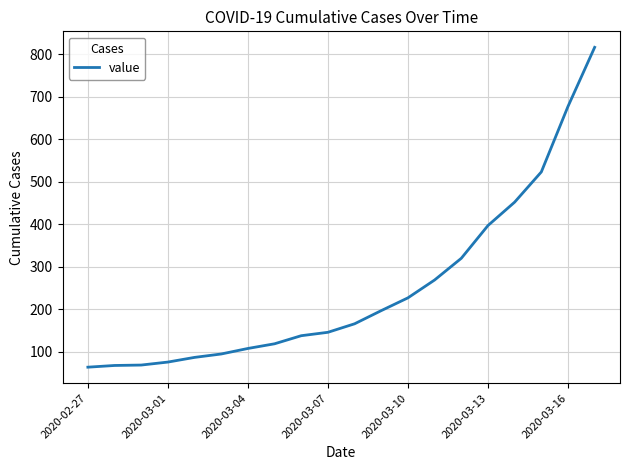

What is the difference between the maximum and minimum values?

752